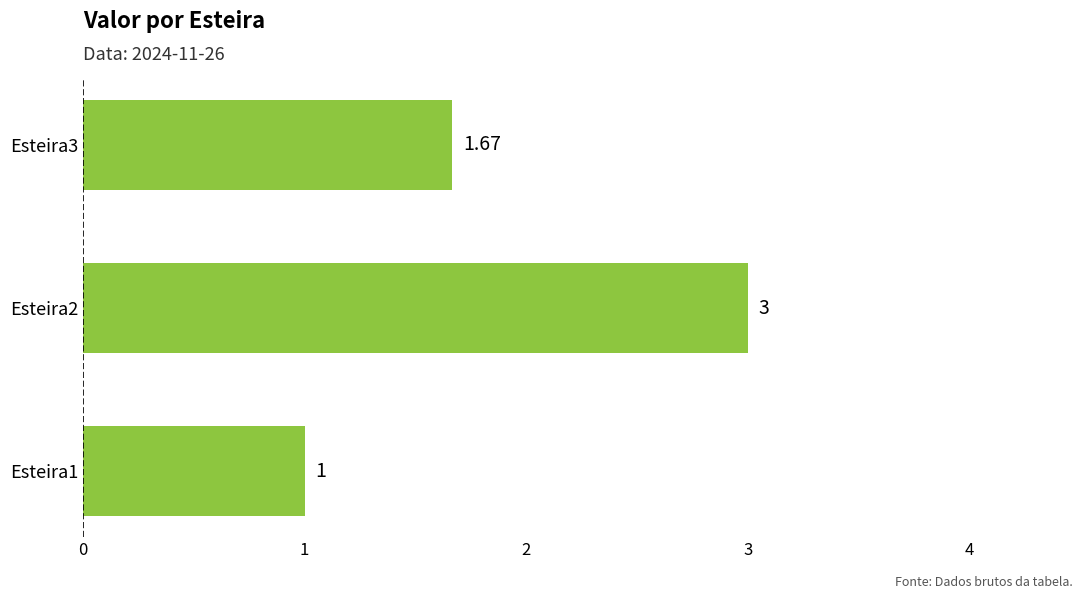

List the labels in order of value, largest first.

Esteira2, Esteira3, Esteira1